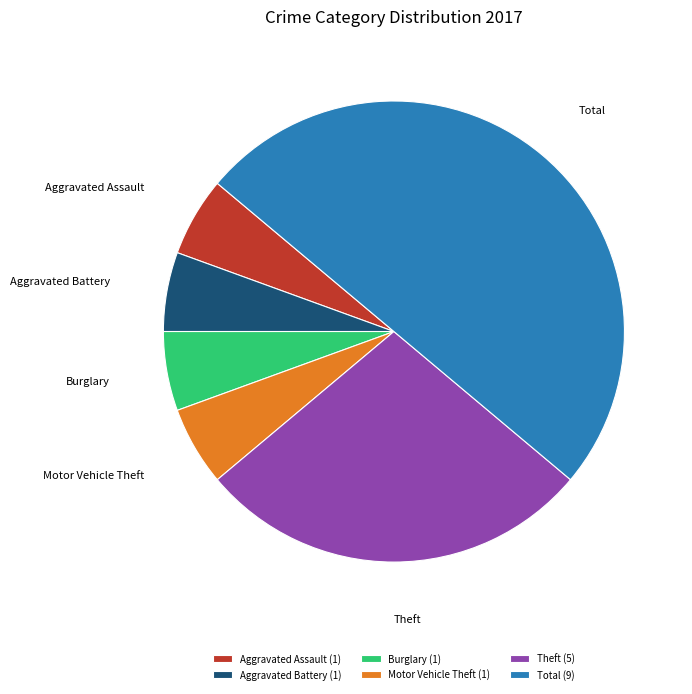

True or false: Motor Vehicle Theft accounts for 12% of the total.

False